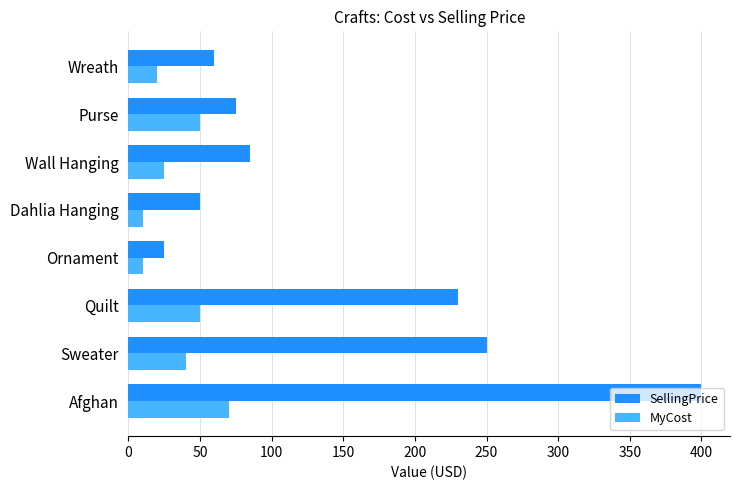

What is the minimum value shown in the chart?

10